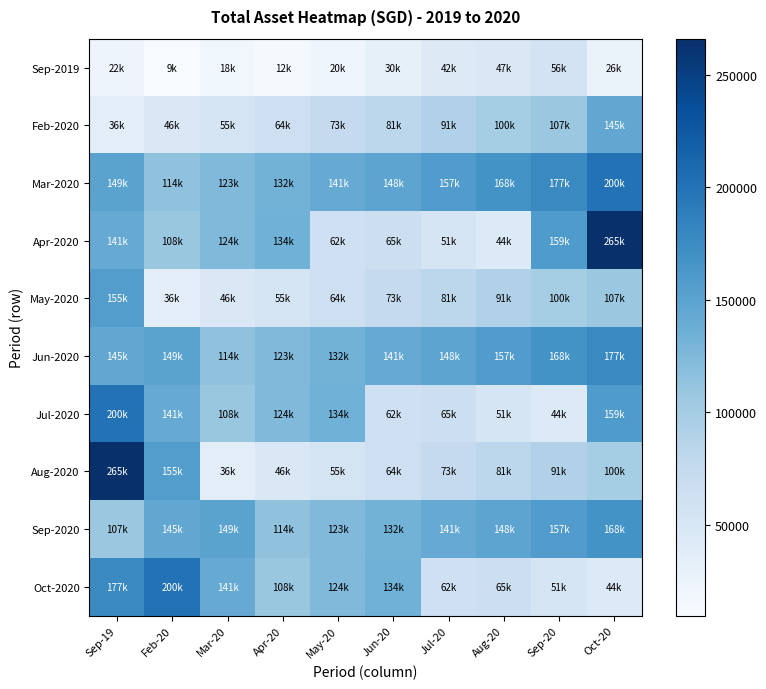

Reading left to right, what are all the values shown in this chart?

Sep-2019: Sep-19=22455	Feb-20=9688	Mar-20=18839	Apr-20=12834	May-20=20901	Jun-20=30731	Jul-20=42933	Aug-20=47507	Sep-20=56637	Oct-20=26637
Feb-2020: Sep-19=36468	Feb-20=46356	Mar-20=55598	Apr-20=64676	May-20=73967	Jun-20=81451	Jul-20=91249	Aug-20=100085	Sep-20=107336	Oct-20=145497
Mar-2020: Sep-19=149828	Feb-20=114546	Mar-20=123780	Apr-20=132635	May-20=141665	Jun-20=148687	Jul-20=157553	Aug-20=168327	Sep-20=177466	Oct-20=200642
Apr-2020: Sep-19=141710	Feb-20=108630	Mar-20=124230	Apr-20=134773	May-20=62070	Jun-20=65295	Jul-20=51826	Aug-20=44201	Sep-20=159079	Oct-20=265884
May-2020: Sep-19=155923	Feb-20=36468	Mar-20=46356	Apr-20=55598	May-20=64676	Jun-20=73967	Jul-20=81451	Aug-20=91249	Sep-20=100085	Oct-20=107336
Jun-2020: Sep-19=145497	Feb-20=149828	Mar-20=114546	Apr-20=123780	May-20=132635	Jun-20=141665	Jul-20=148687	Aug-20=157553	Sep-20=168327	Oct-20=177466
Jul-2020: Sep-19=200642	Feb-20=141710	Mar-20=108630	Apr-20=124230	May-20=134773	Jun-20=62070	Jul-20=65295	Aug-20=51826	Sep-20=44201	Oct-20=159079
Aug-2020: Sep-19=265884	Feb-20=155923	Mar-20=36468	Apr-20=46356	May-20=55598	Jun-20=64676	Jul-20=73967	Aug-20=81451	Sep-20=91249	Oct-20=100085
Sep-2020: Sep-19=107336	Feb-20=145497	Mar-20=149828	Apr-20=114546	May-20=123780	Jun-20=132635	Jul-20=141665	Aug-20=148687	Sep-20=157553	Oct-20=168327
Oct-2020: Sep-19=177466	Feb-20=200642	Mar-20=141710	Apr-20=108630	May-20=124230	Jun-20=134773	Jul-20=62070	Aug-20=65295	Sep-20=51826	Oct-20=44201